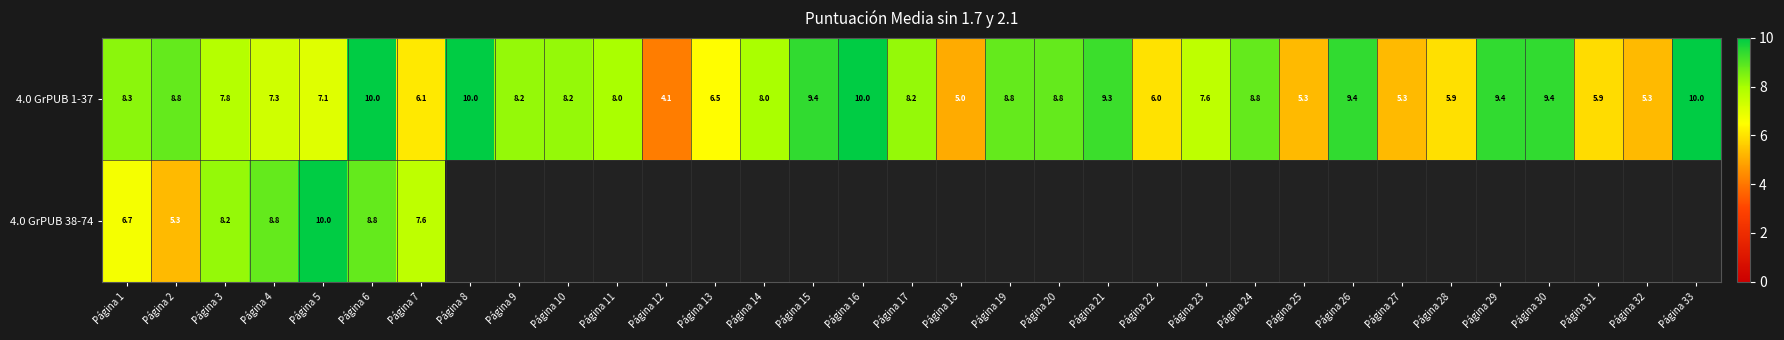

What is the average value of the 4.0 GrPUB 1-37 series?

7.8